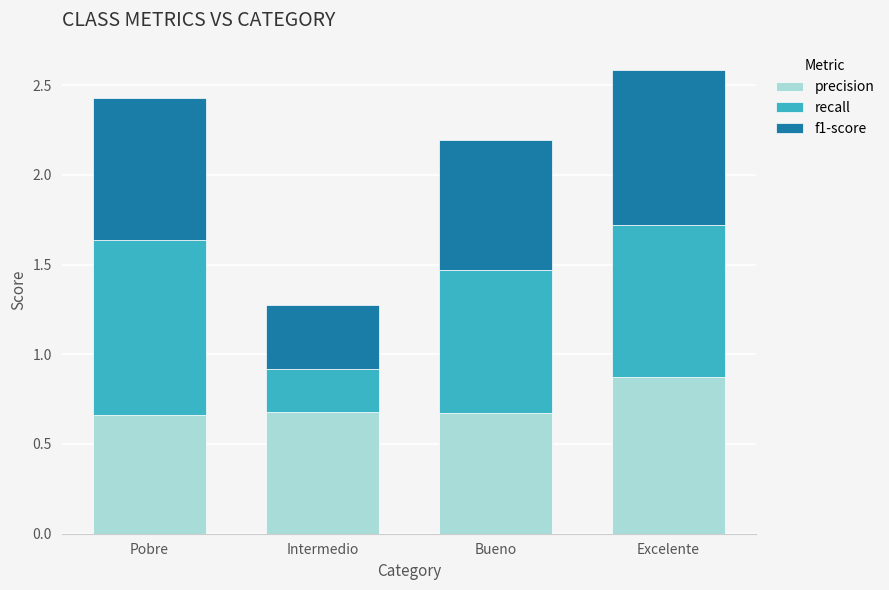

Which category has the highest value in the precision series?

Excelente